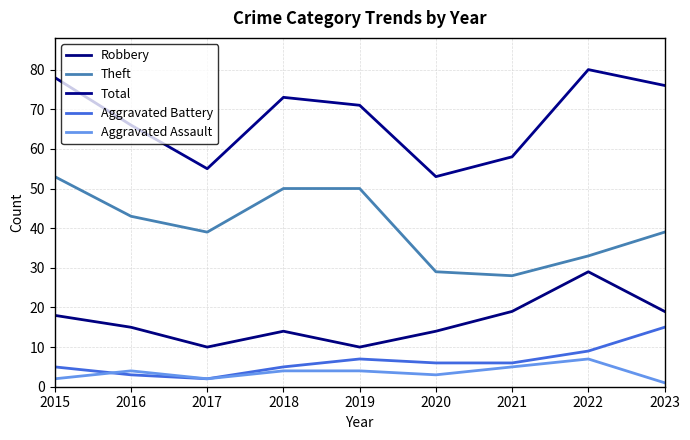

How many interior local valleys does the Total series have?

2